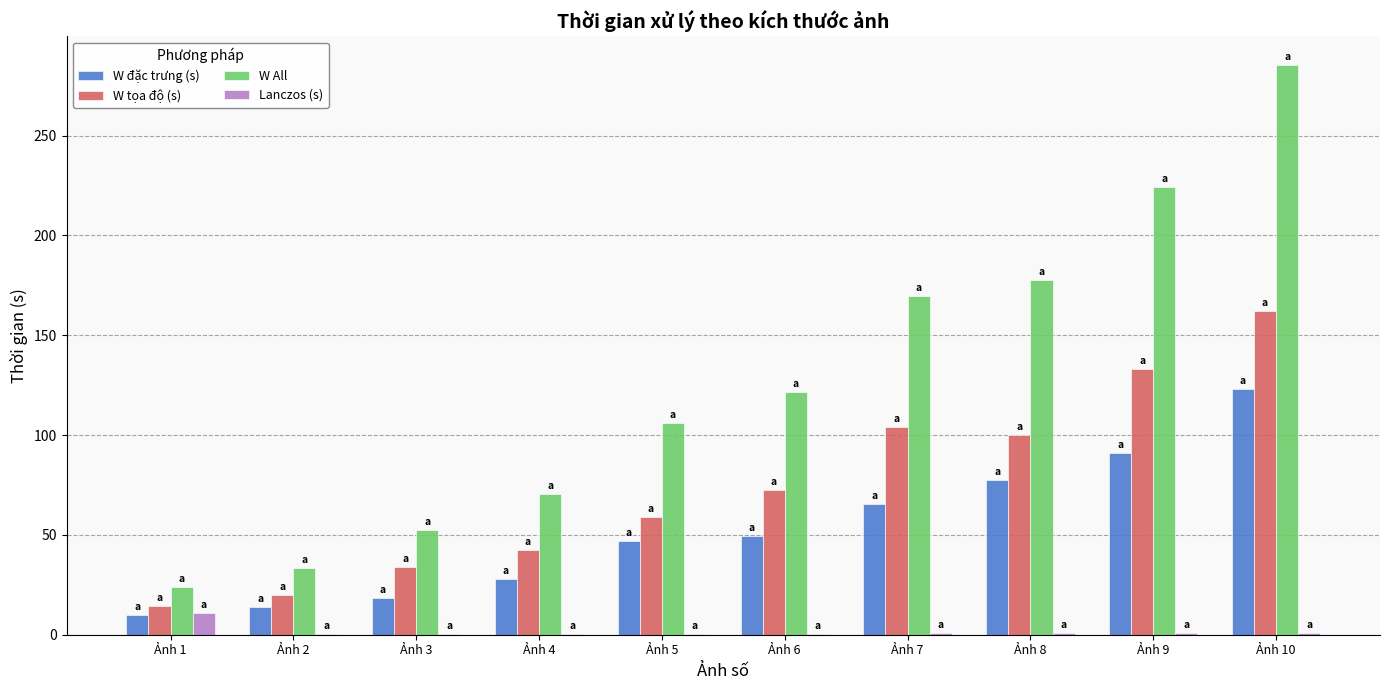

Is the value of Lanczos (s) at Ảnh 5 greater than the value of W đặc trưng (s) at Ảnh 6?

No